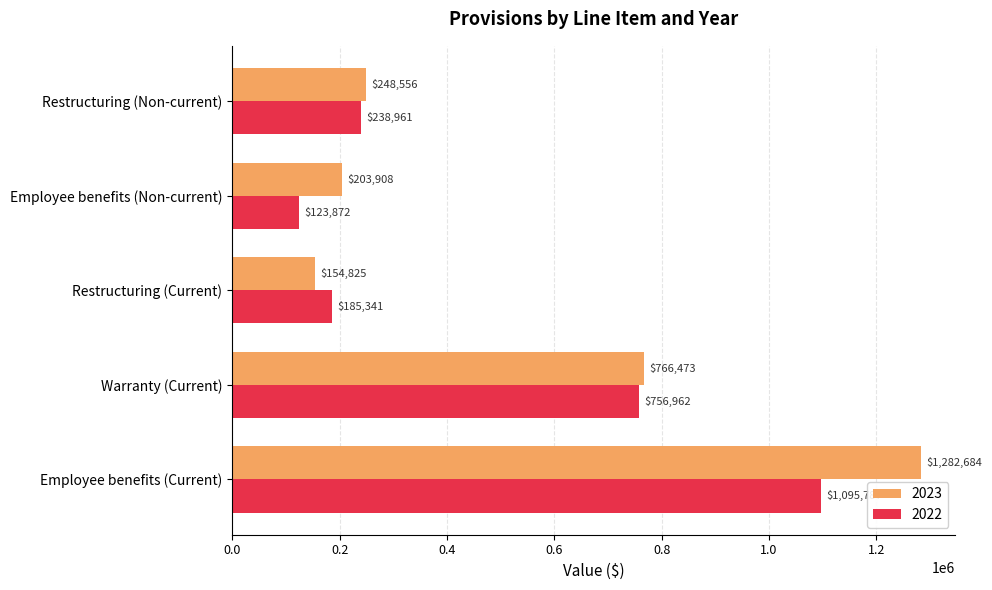

The value of 2022 at Employee benefits (Current) is 1095787. True or false?

True